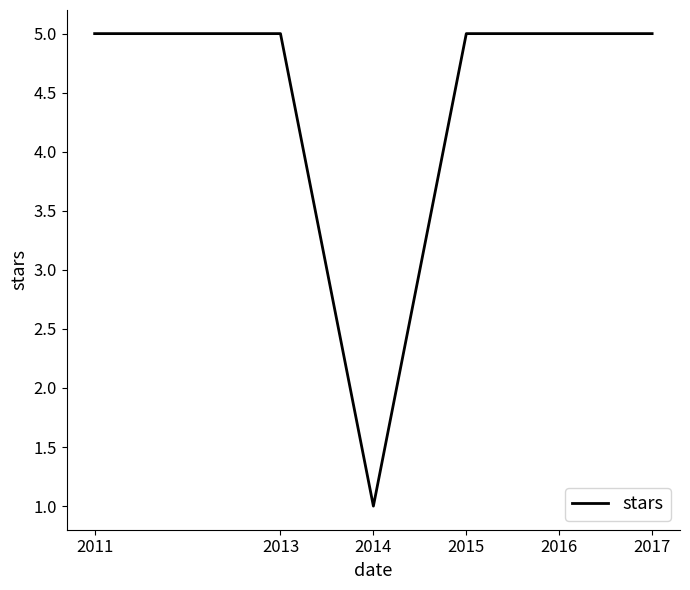

What is the change in value from 2014 to 2016?

+4